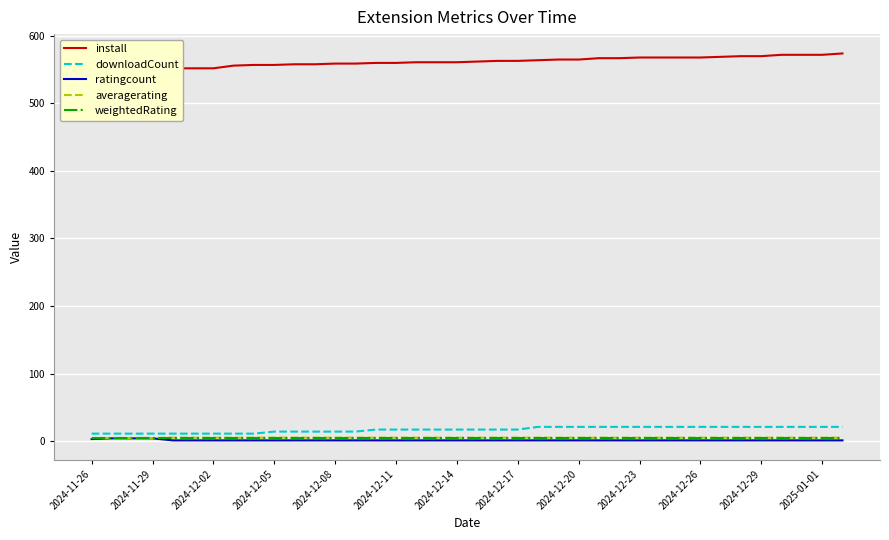

How many lines are shown in the chart?

5